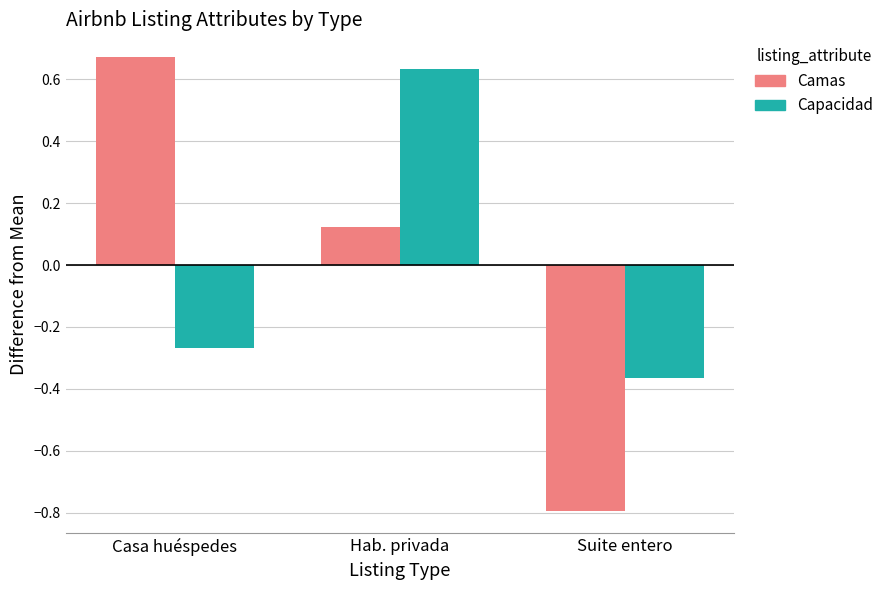

Is it true that Capacidad equals 0.9 at Hab. privada?

False